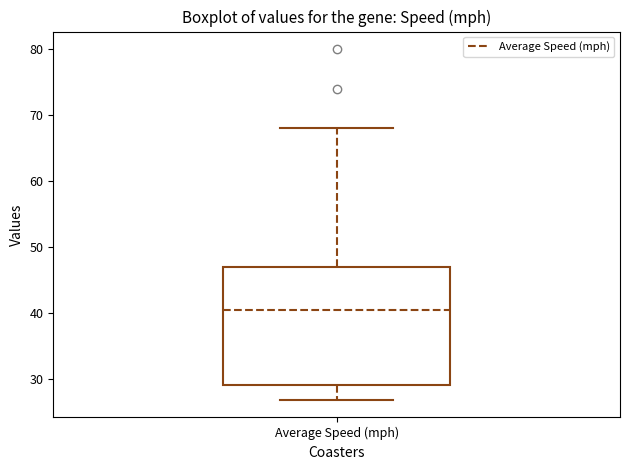

Read this box plot against the y-axis: the position of the median line, the range covered by the box, and the ends of both whiskers. The values are not printed on the chart, so give them approximately, as read against the axis.

median 41, box 29 to 47, whiskers 27 to 68